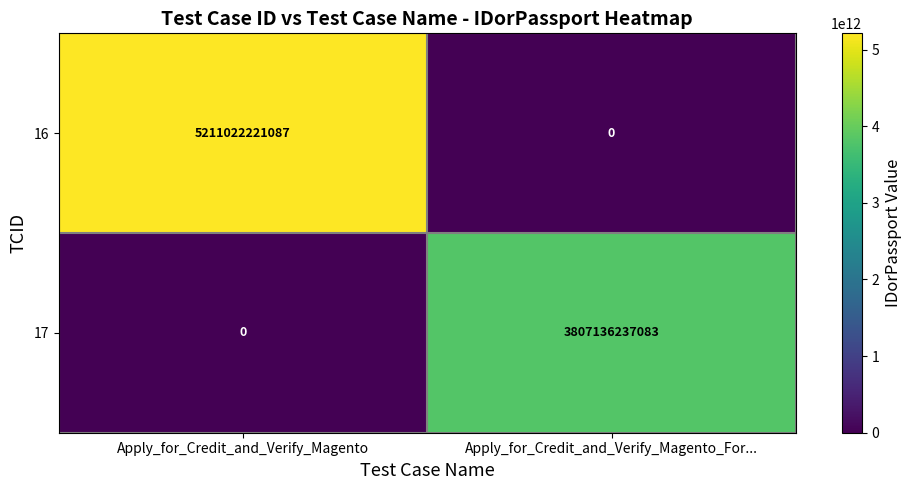

List the series in order of their peak value, lowest first.

17, 16